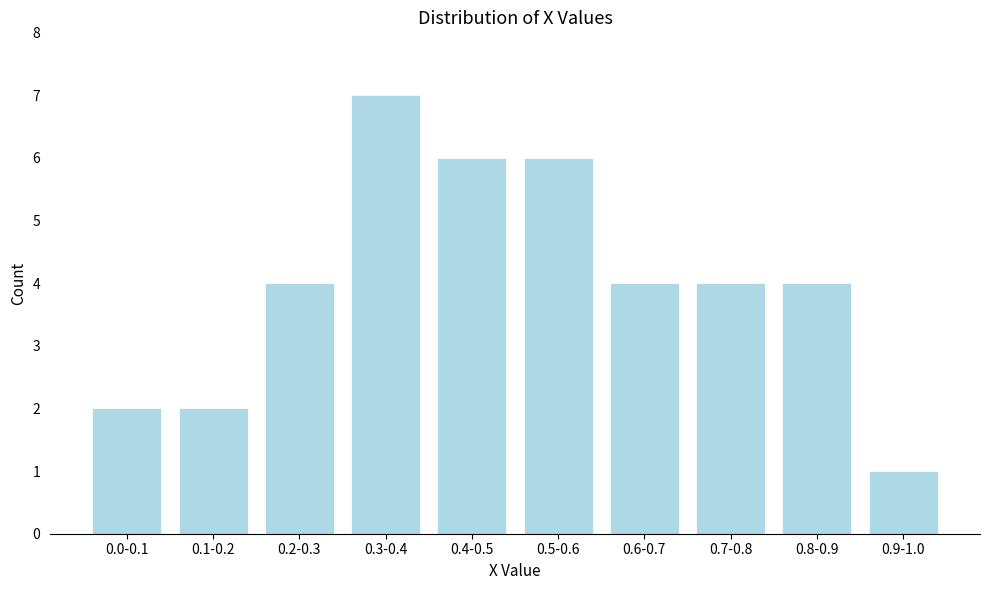

Reading left to right, what are all the values shown in this chart?

0.0-0.1=2	0.1-0.2=2	0.2-0.3=4	0.3-0.4=7	0.4-0.5=6	0.5-0.6=6	0.6-0.7=4	0.7-0.8=4	0.8-0.9=4	0.9-1.0=1